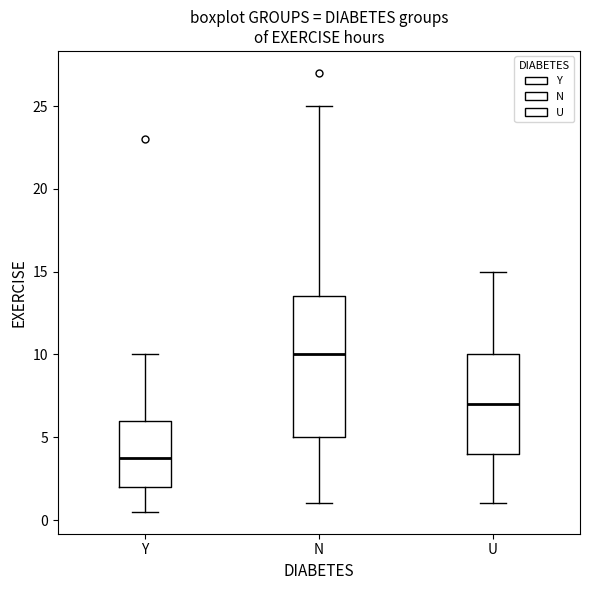

Comparing the boxes themselves (not the whiskers), which one is the tallest?

N